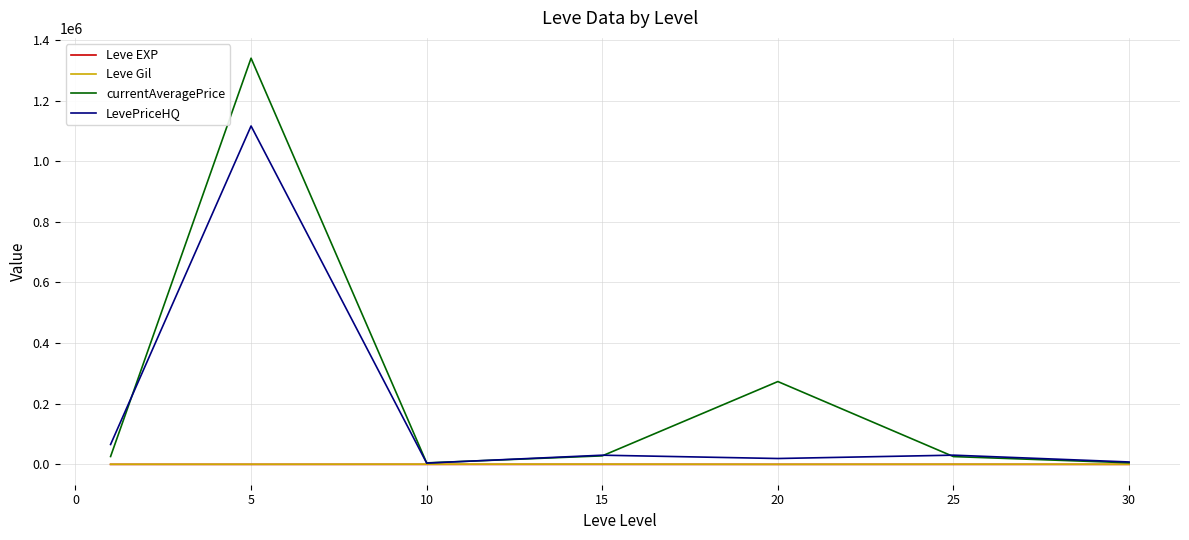

What is the maximum value shown in the chart?

1339536.2